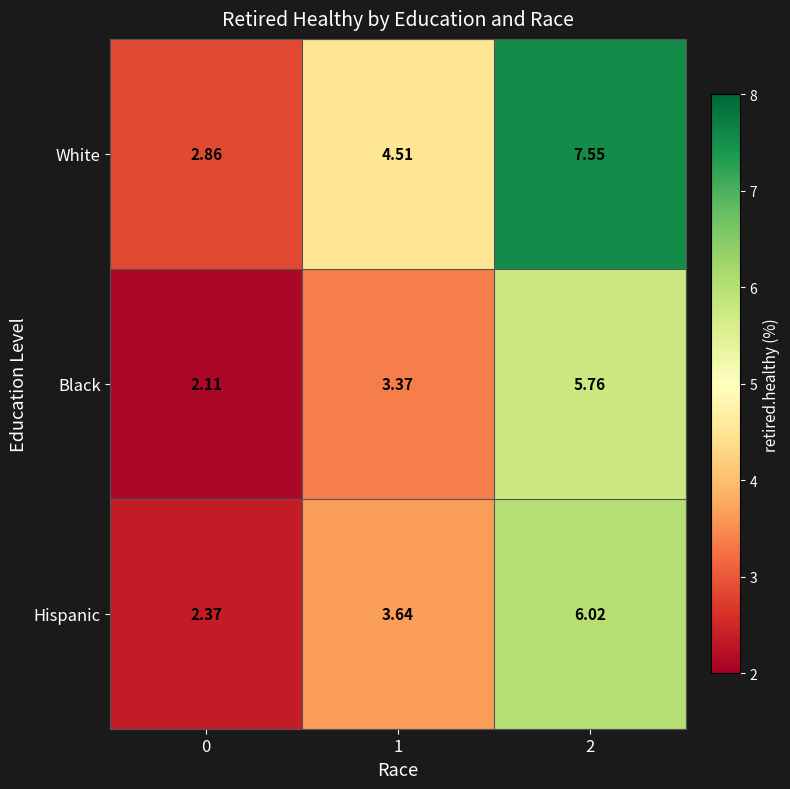

Which series has the largest total across all categories?

White